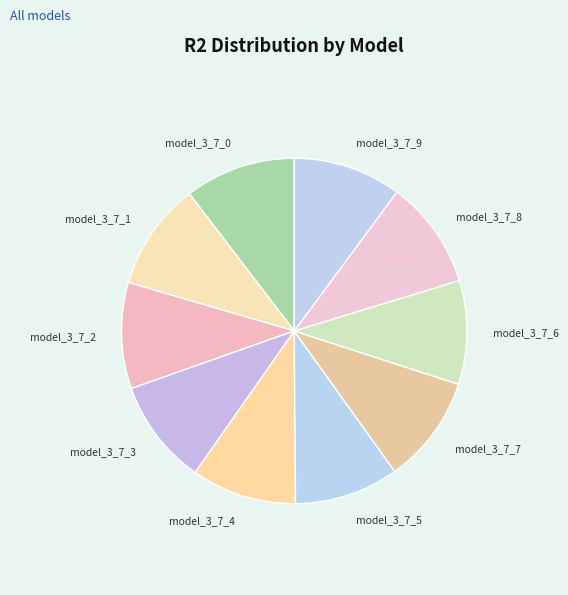

Is the sum of model_3_7_5 and model_3_7_9 greater than half?

No